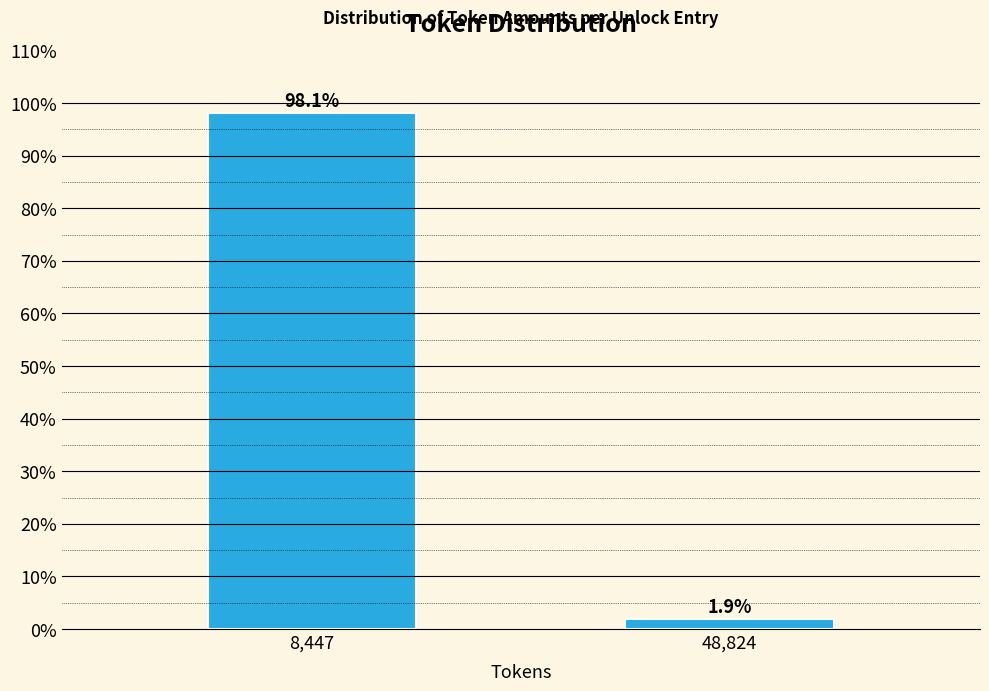

Reading left to right, extract all data points from this chart.

98.1	1.9